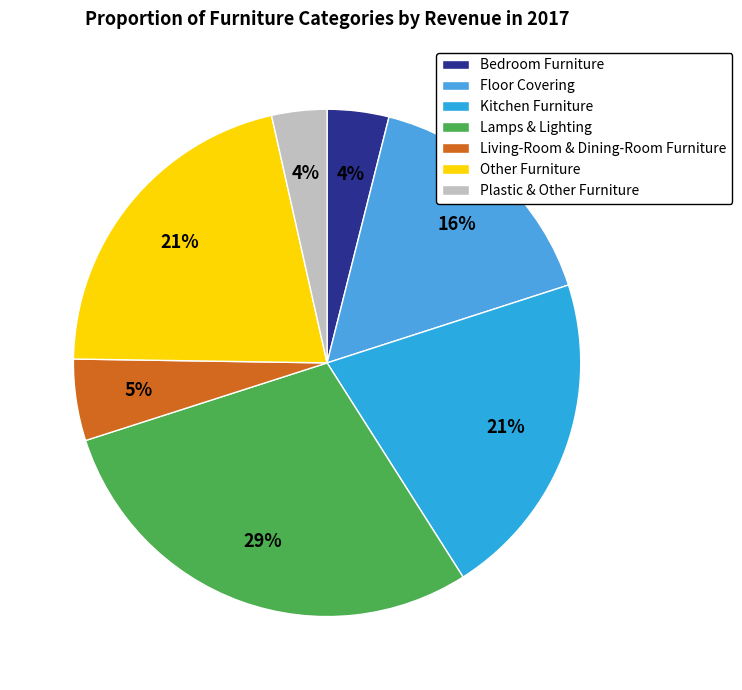

The Lamps & Lighting slice represents 38% of the pie. True or false?

False